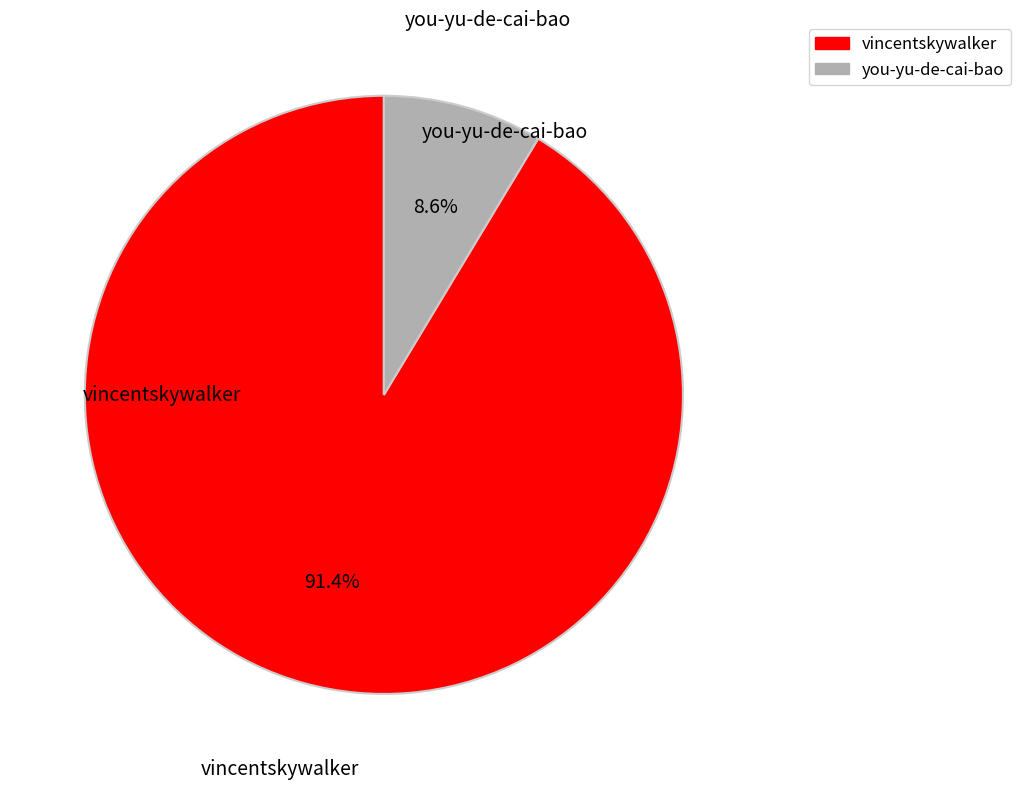

To the nearest percent, what is the combined percentage of you-yu-de-cai-bao and vincentskywalker?

100%